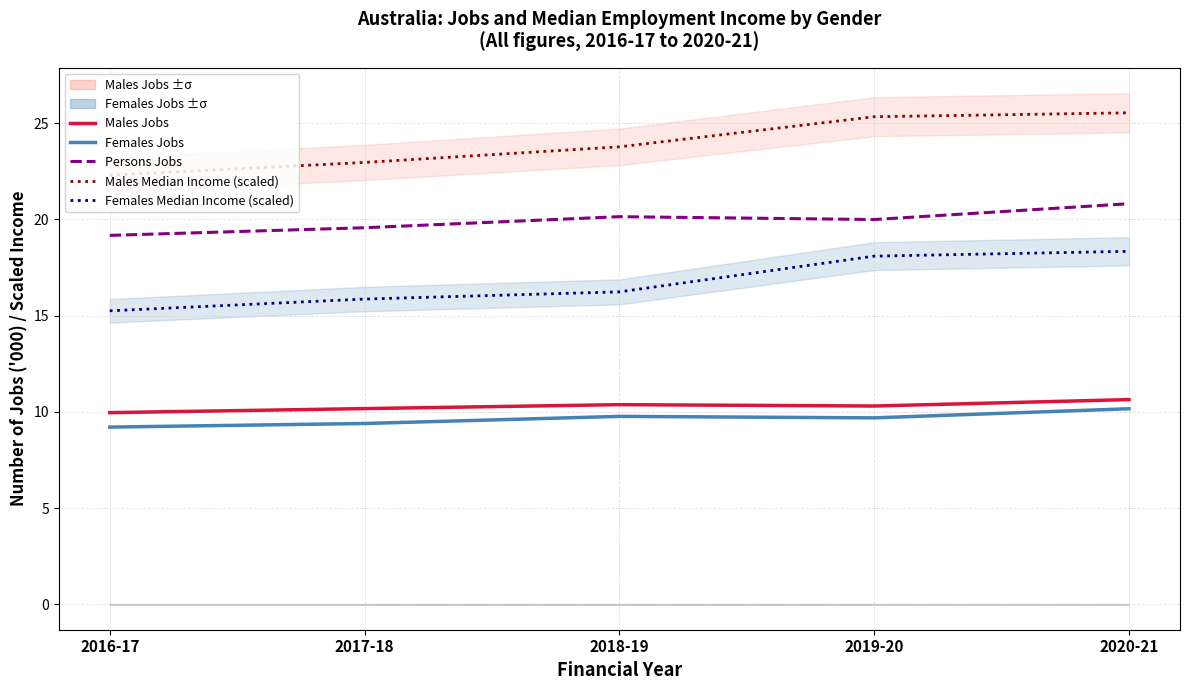

What is the average value of the Persons Jobs series?

19.9